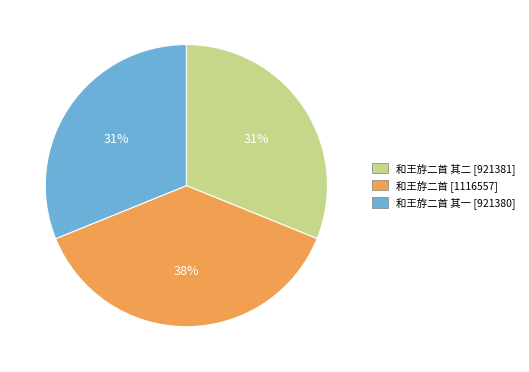

To the nearest percent, what is the average slice percentage?

33%